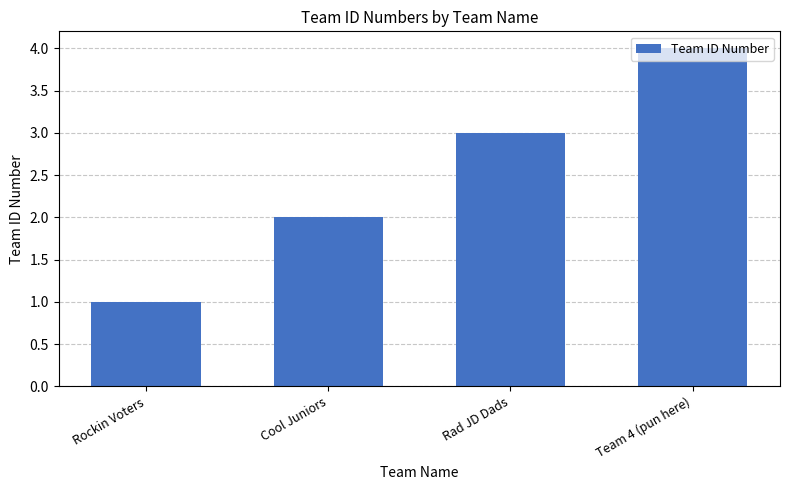

What is the difference between the second highest and second lowest values?

1